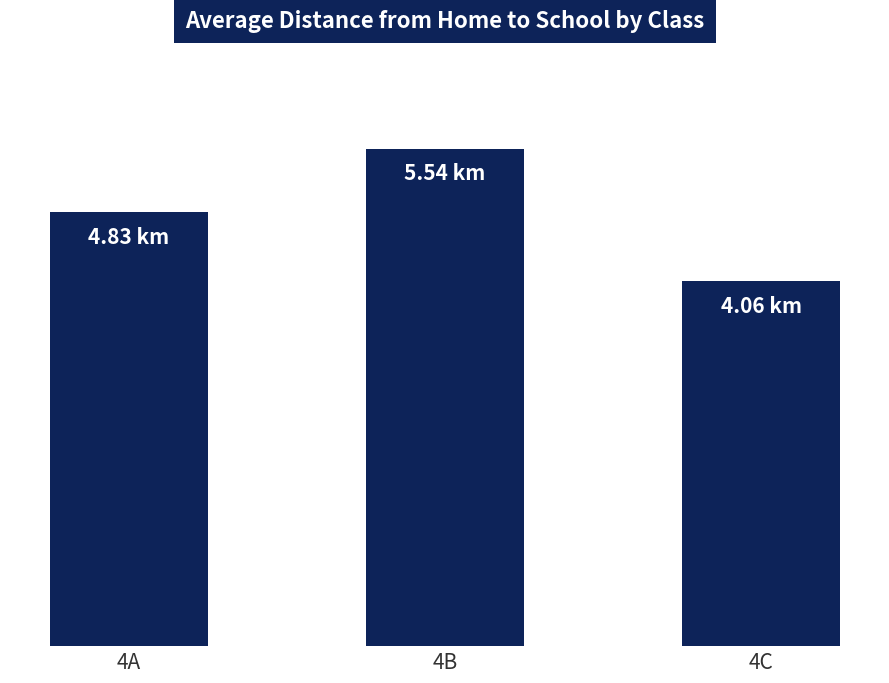

What is the smallest value displayed?

4.1